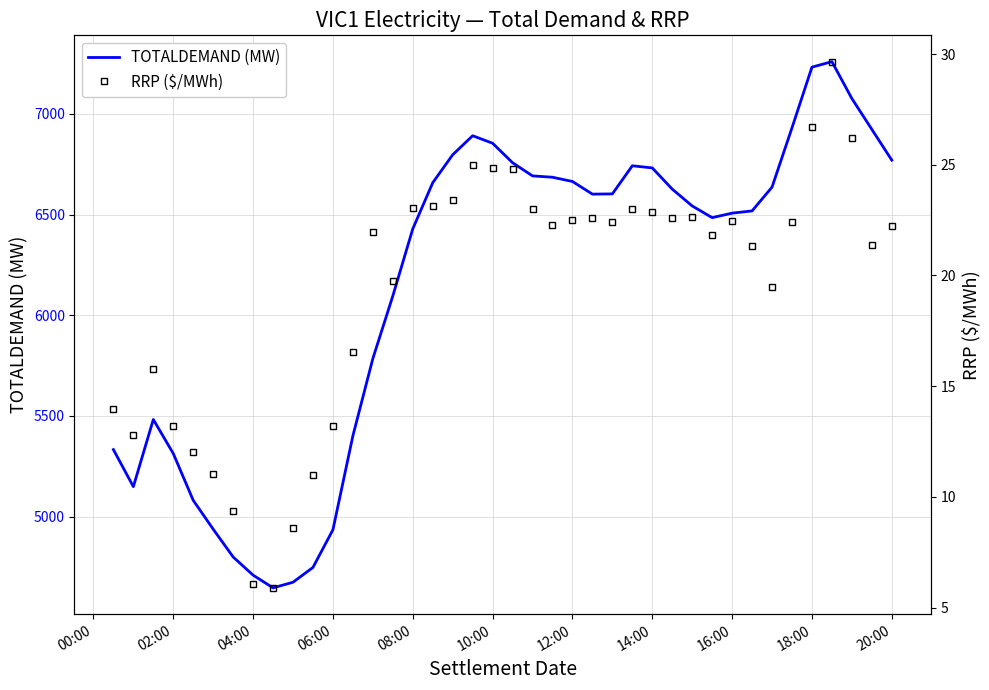

True or false: RRP ($/MWh) and TOTALDEMAND (MW) cross at least once.

False